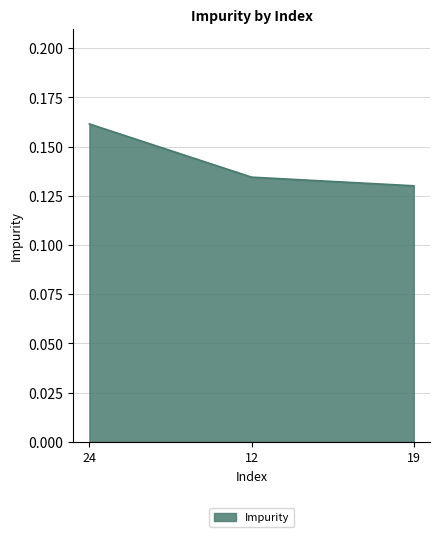

At which category does the chart reach its minimum across all series?

19